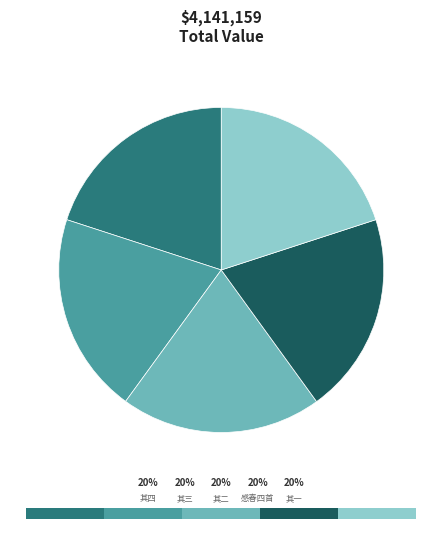

How many segments does this pie chart have?

5